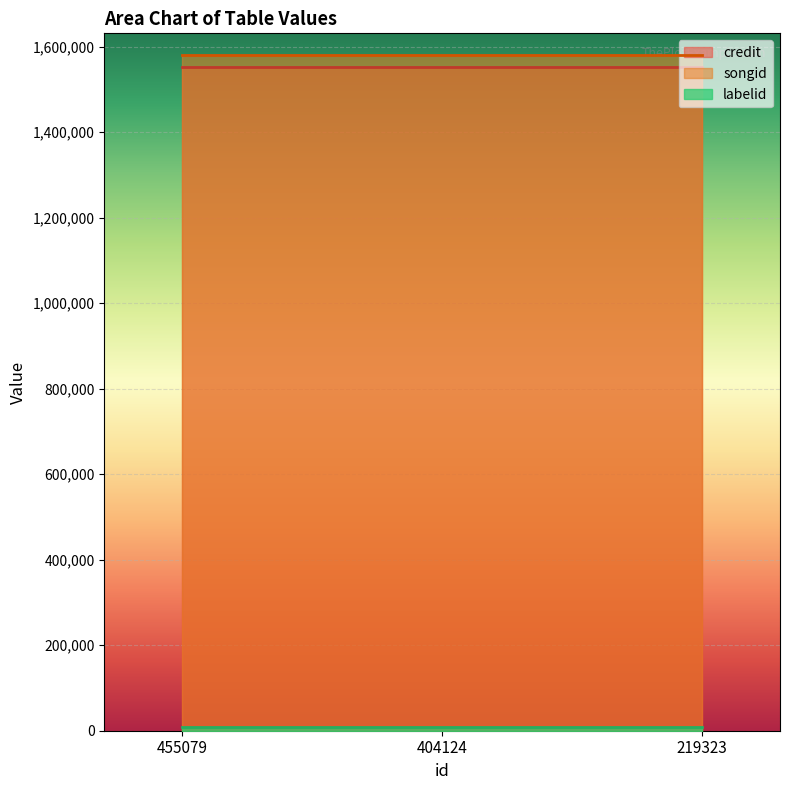

The value of songid at 455079 is 1579960. True or false?

True